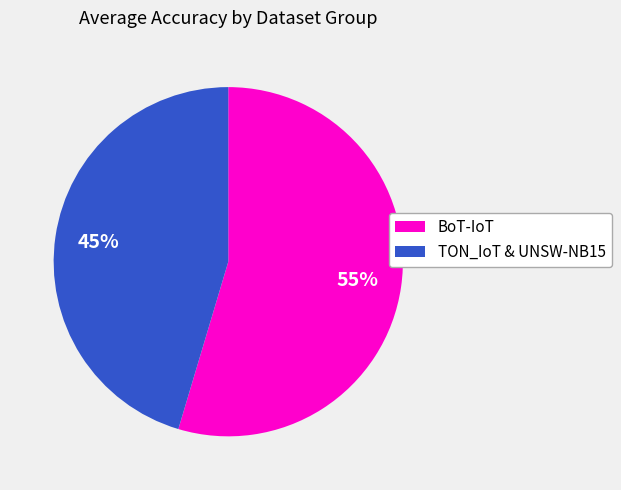

Is it true that BoT-IoT is 55% of the pie?

True